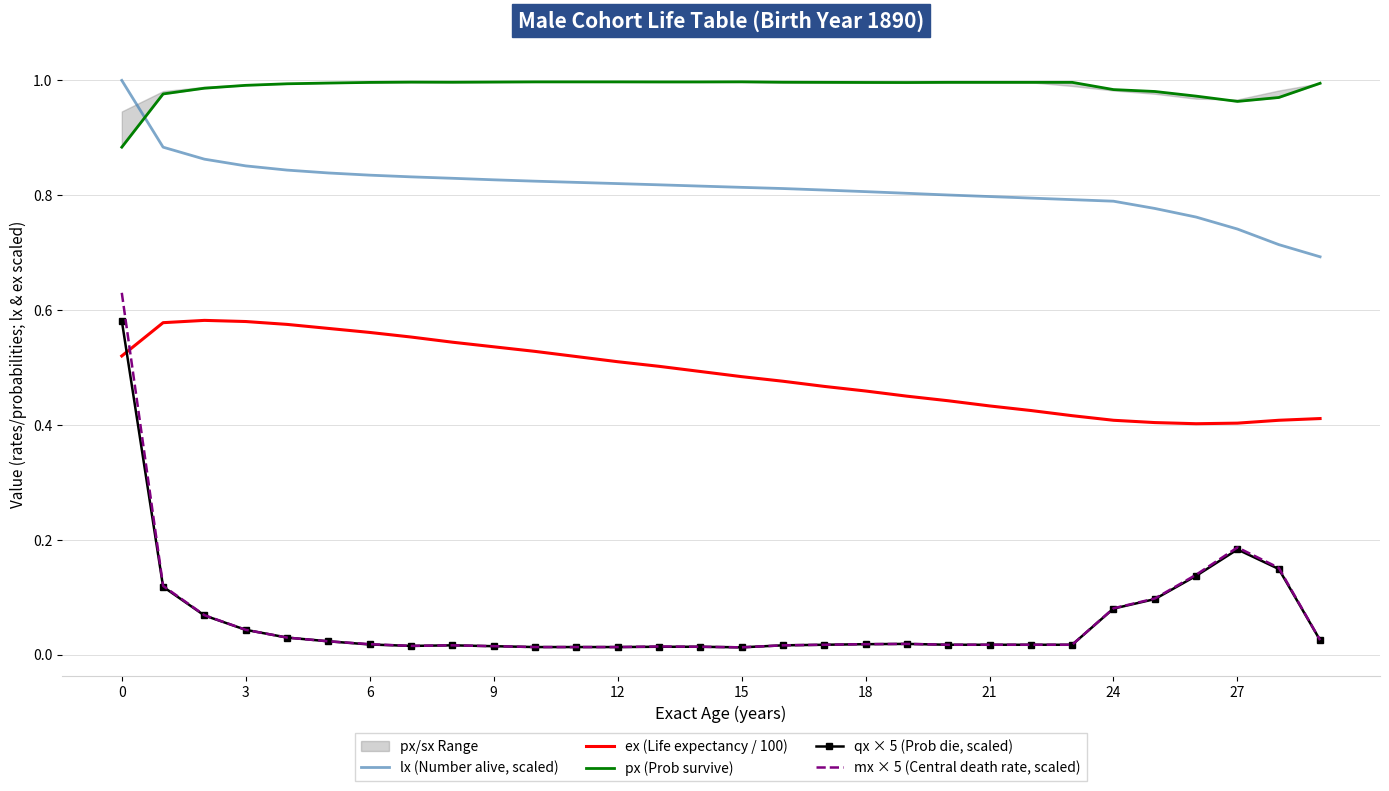

After their last crossing, which series has the higher values: mx × 5 (Central death rate, scaled) or ex (Life expectancy / 100)?

ex (Life expectancy / 100)